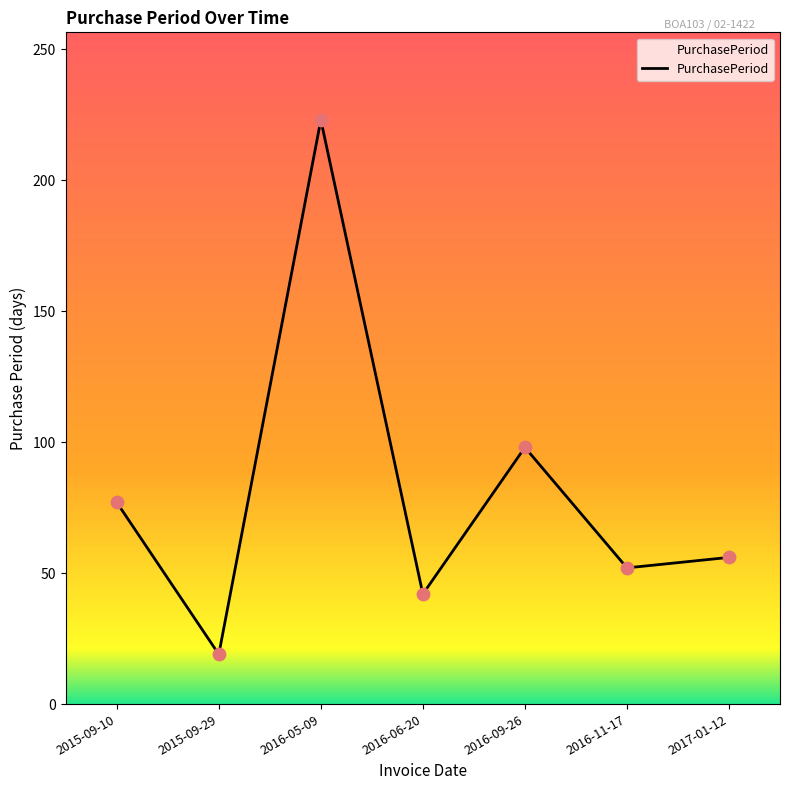

Between 2016-06-20 and 2015-09-10, which is larger?

2015-09-10